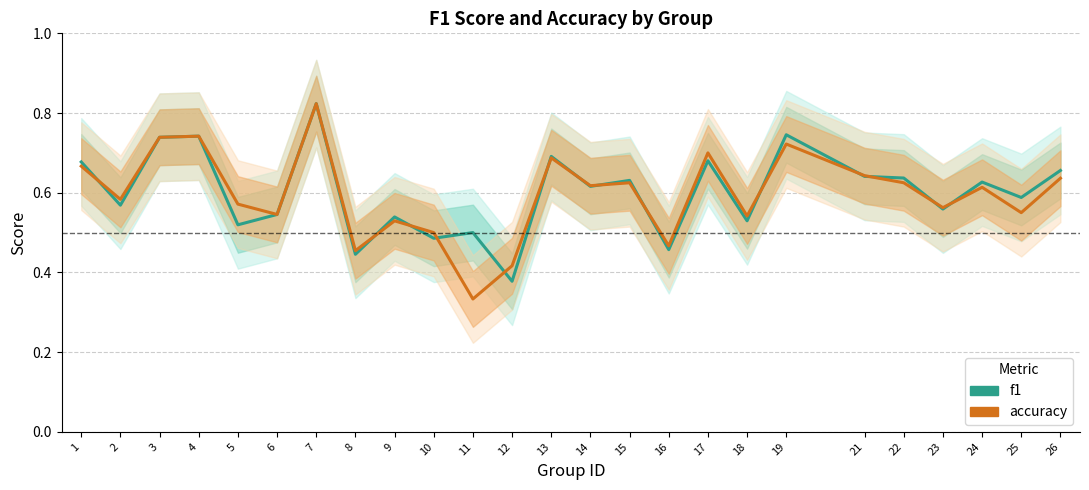

Where is the first local maximum for accuracy?

4